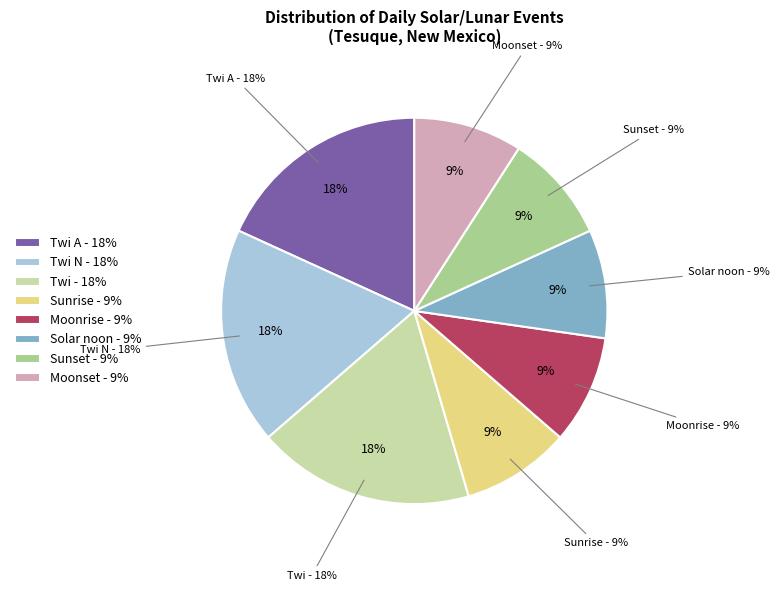

Combined, do Twi and Sunrise account for over 50%?

No